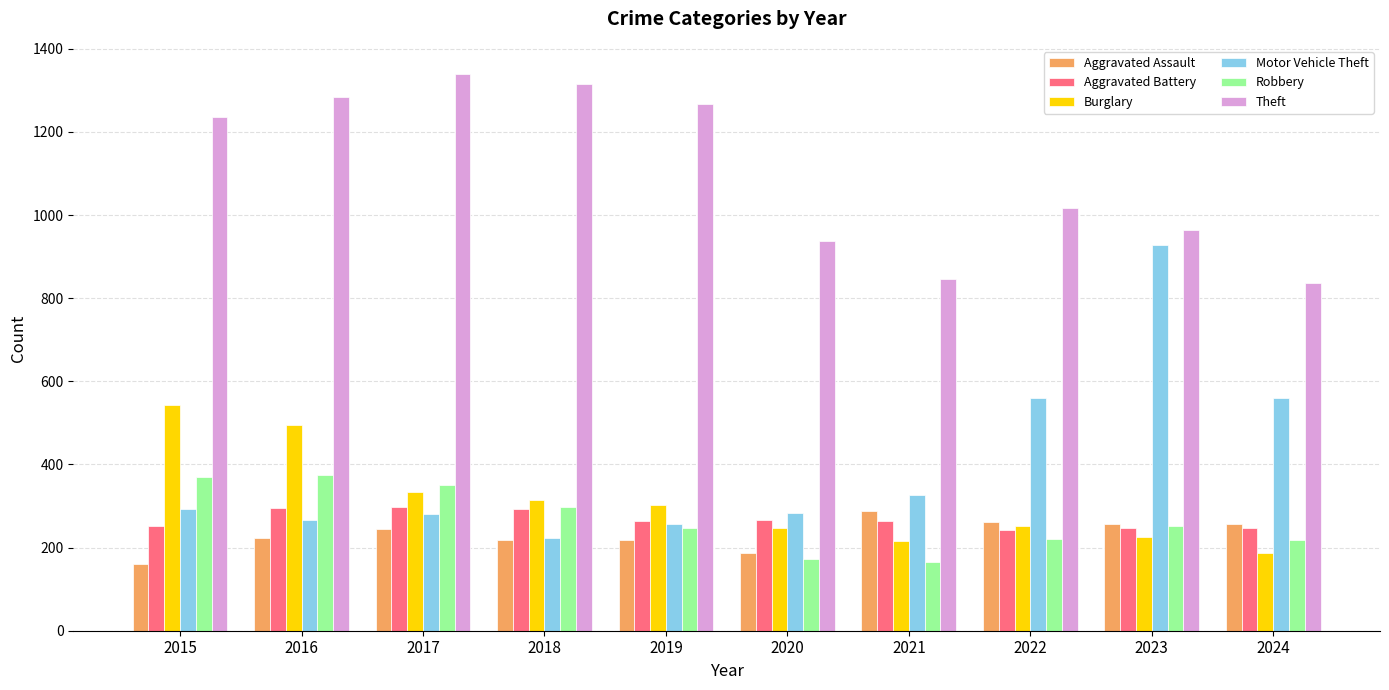

What is the minimum value shown in the chart?

161